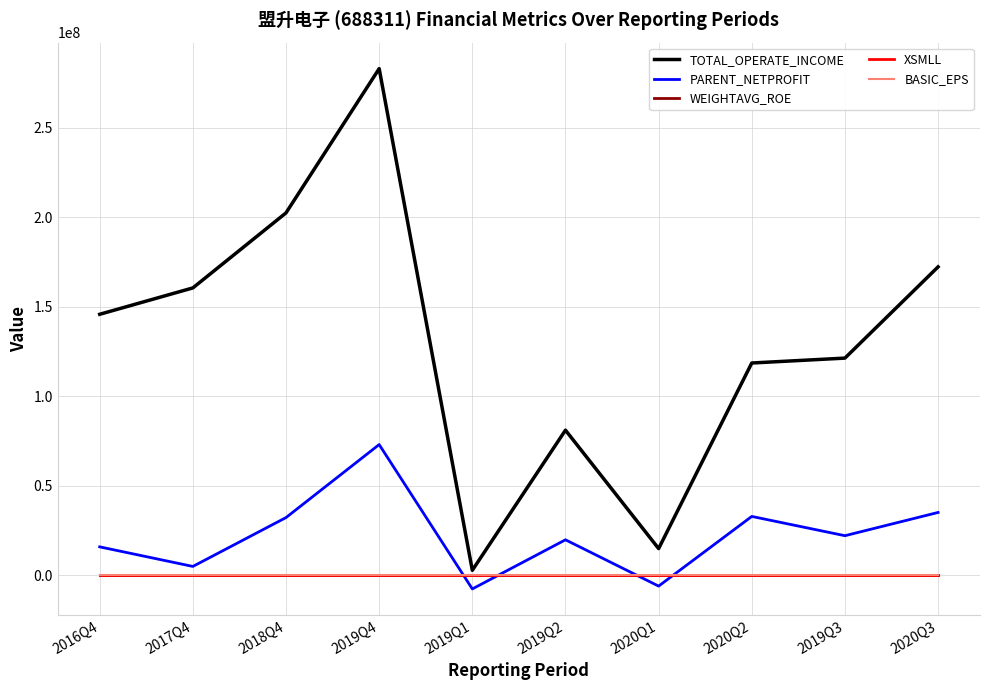

At which category is the sum across all series the highest?

2019Q4